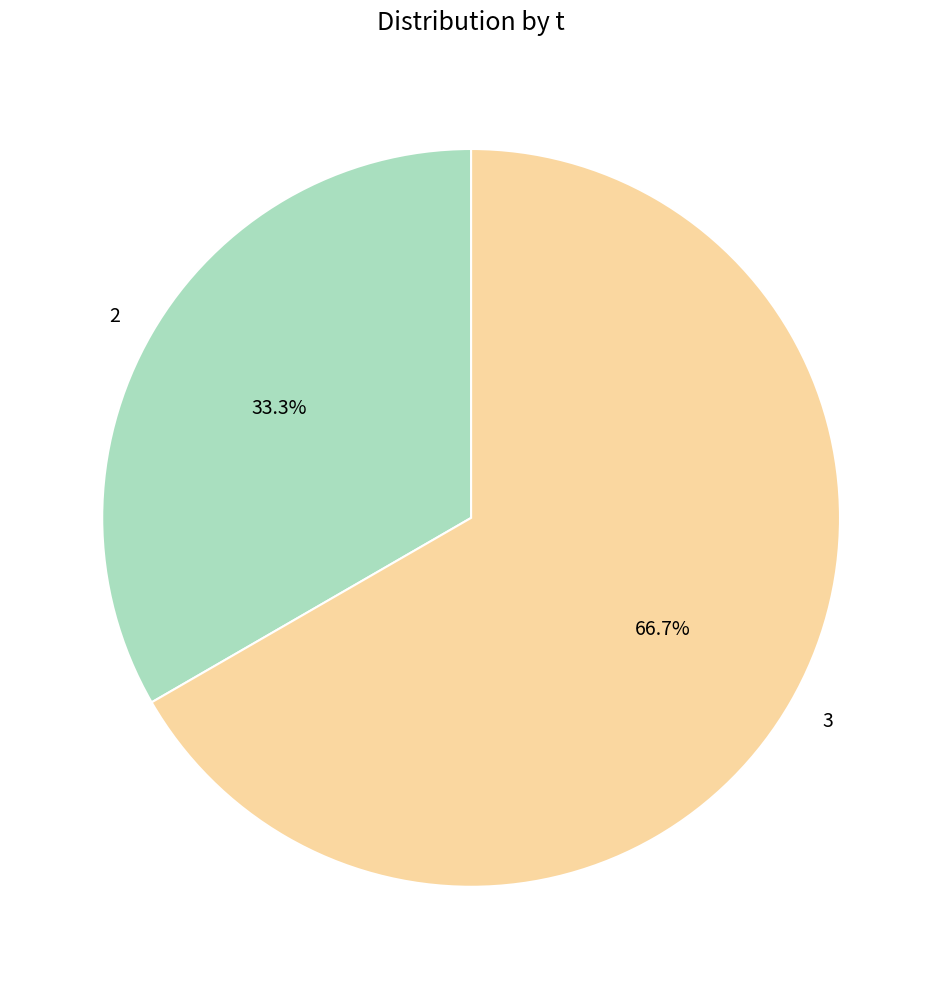

Combined, do 2 and 3 account for over 50%?

Yes